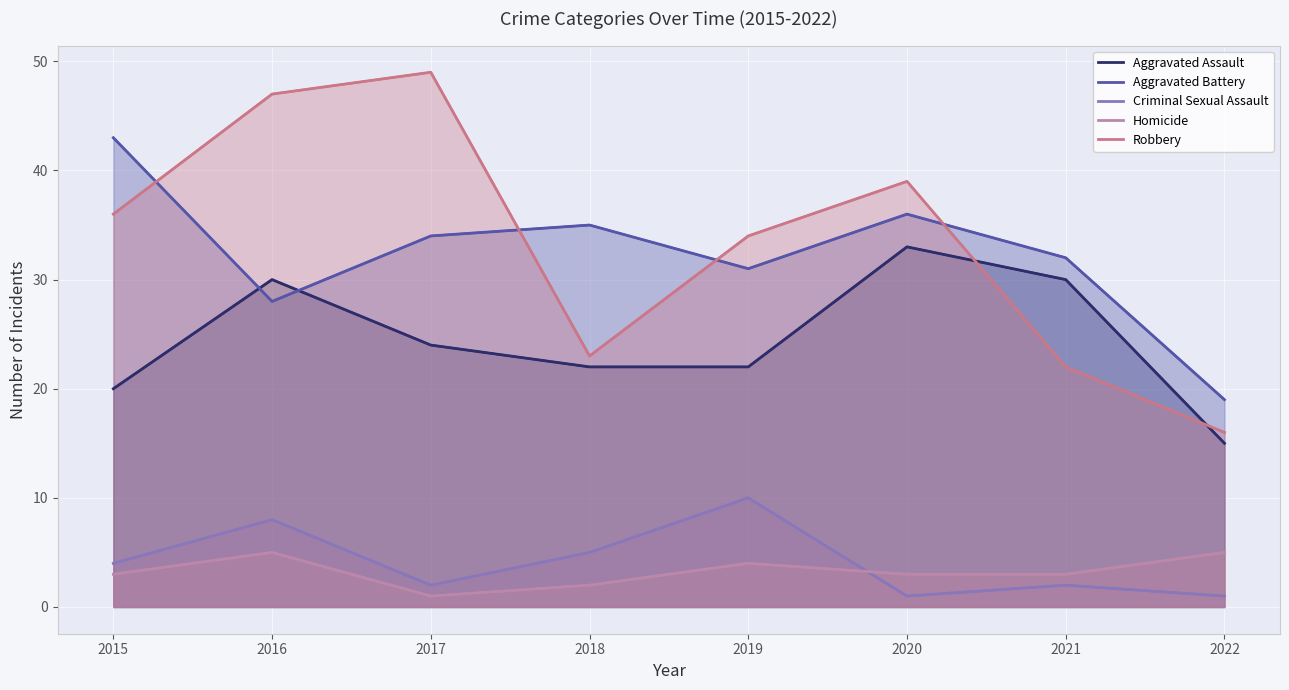

Is it true that Aggravated Assault equals 11 at 2015?

False